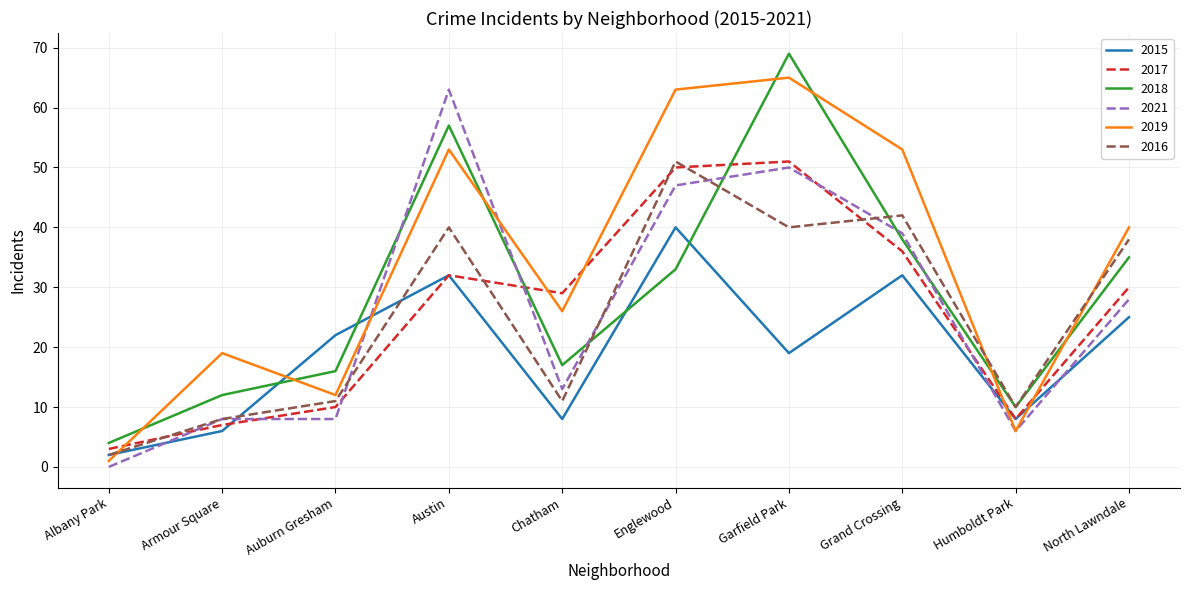

What is the total value across all series at Englewood?

284